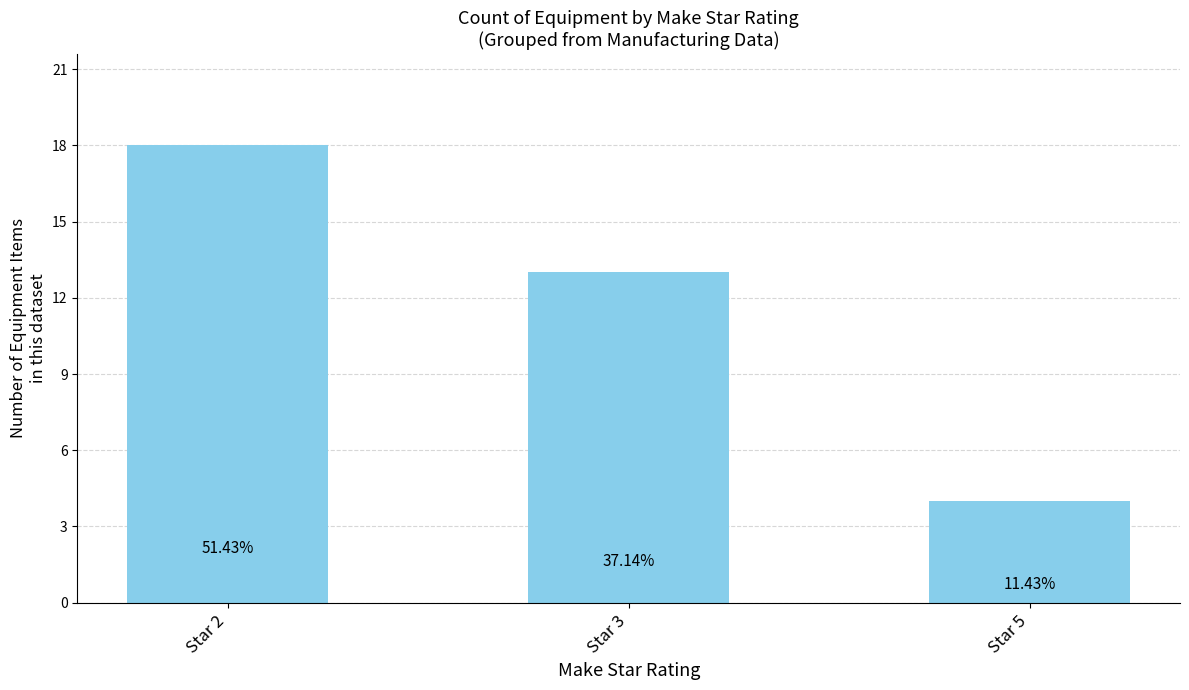

True or false: the data shows 6 at Star 5.

False